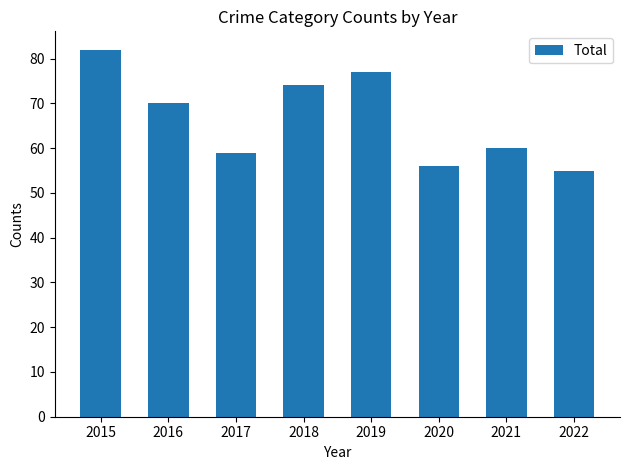

Reading left to right, transcribe all the data shown in this chart.

82	70	59	74	77	56	60	55